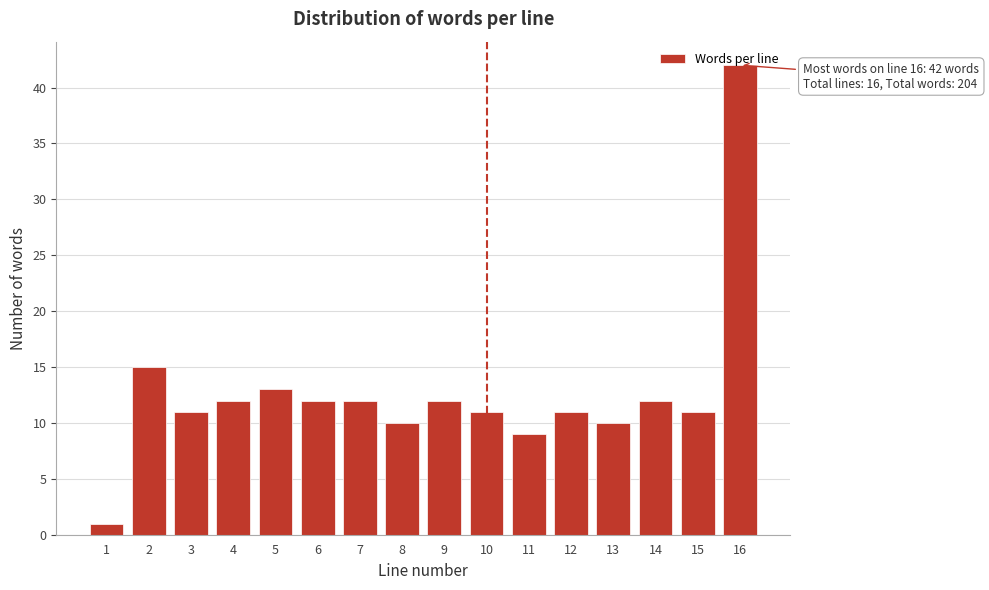

True or false: the data shows 1 at 1.

True